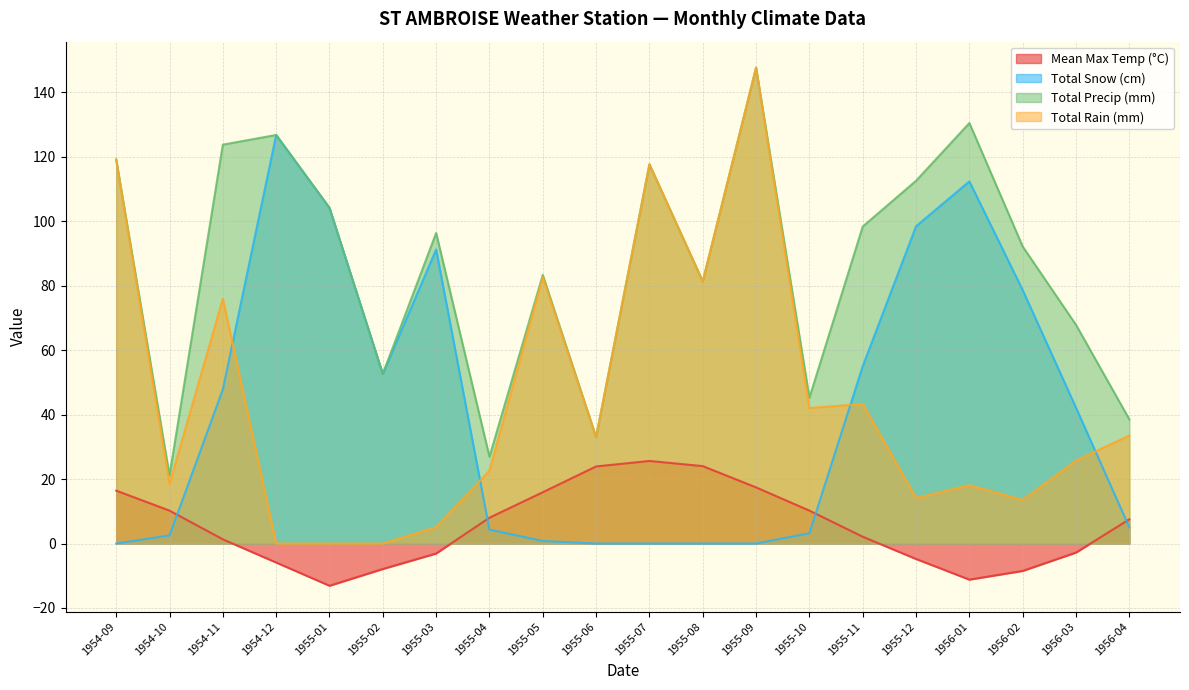

What is the maximum value shown in the chart?

147.6